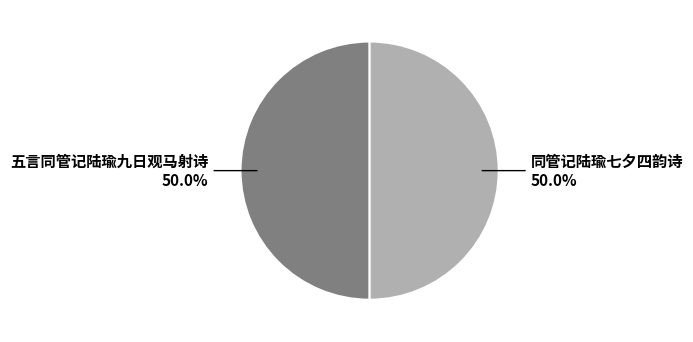

To the nearest percent, what percentage of the pie is 同管记陆瑜七夕四韵诗?

50%